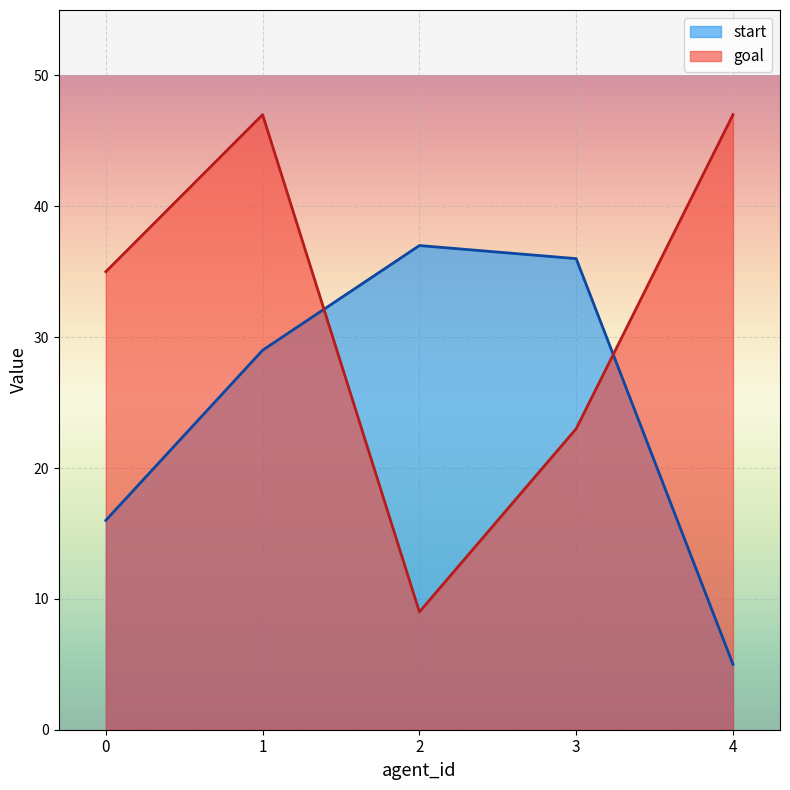

How many lines are shown in the chart?

2